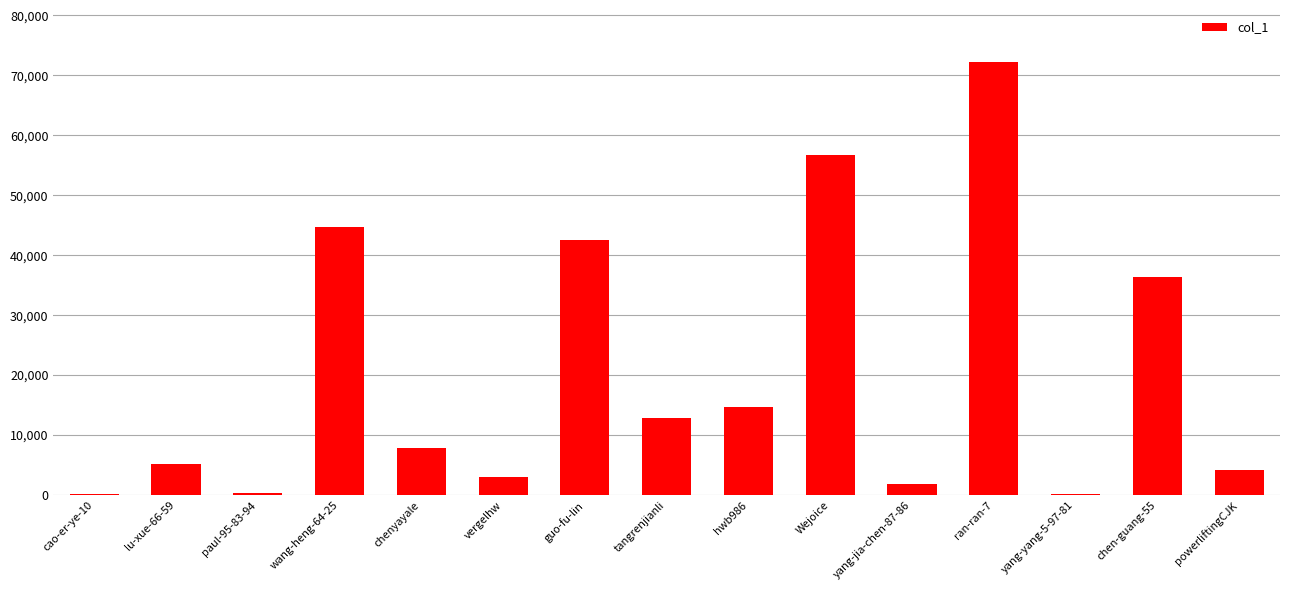

The value at chen-guang-55 is 36313. True or false?

True